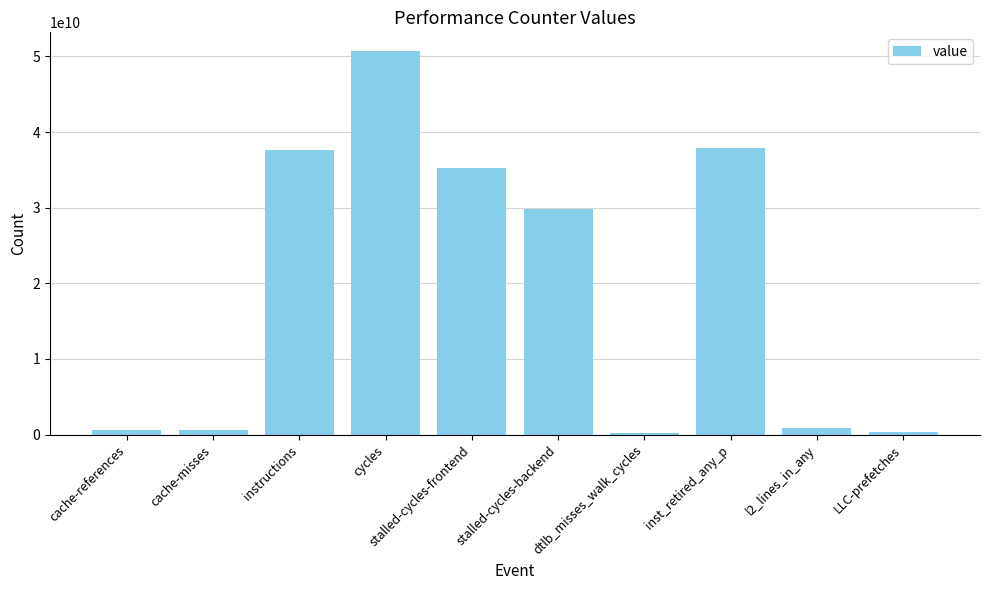

What value does the data have at stalled-cycles-frontend?

35285695577